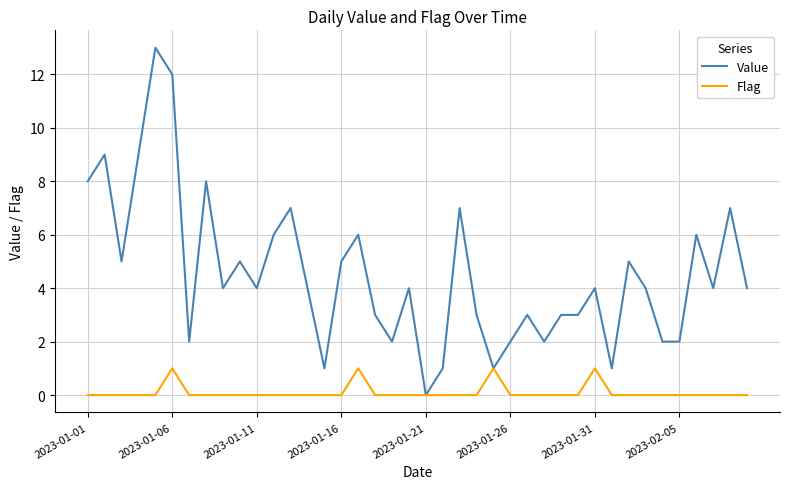

What is the difference between the maximum and second lowest values in the Flag series?

1